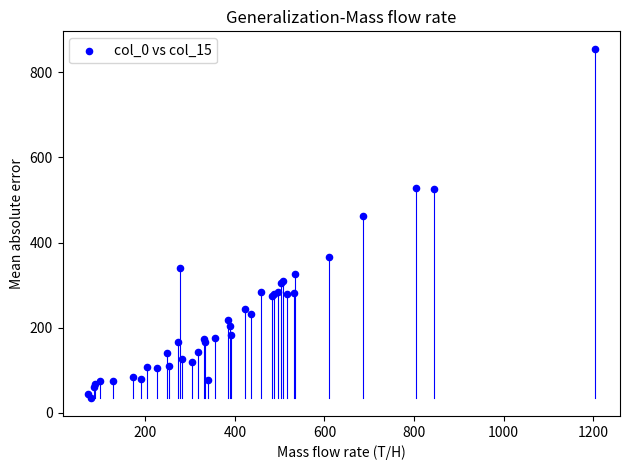

What Y value in the scatter plot is closest to 444?

462